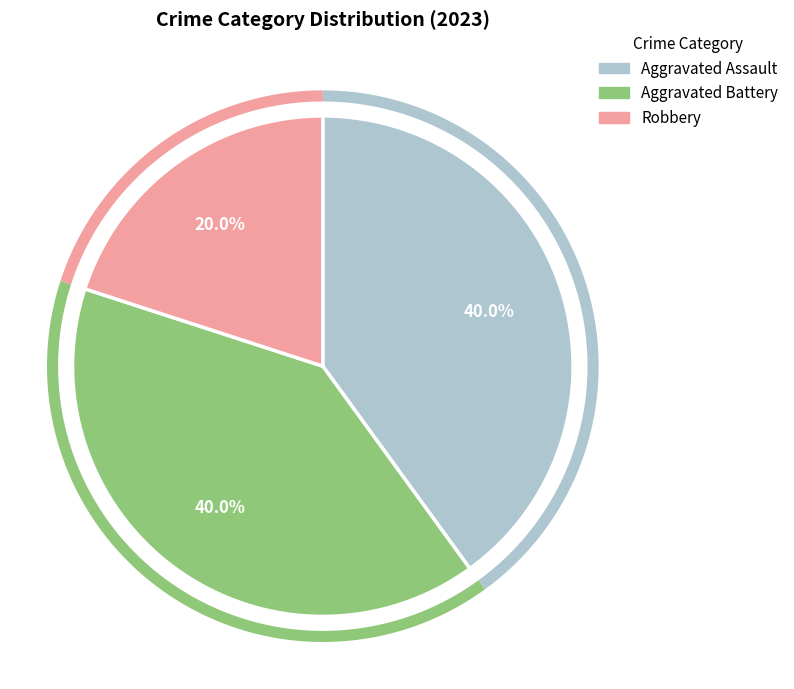

What is the smallest slice in the pie chart?

Robbery